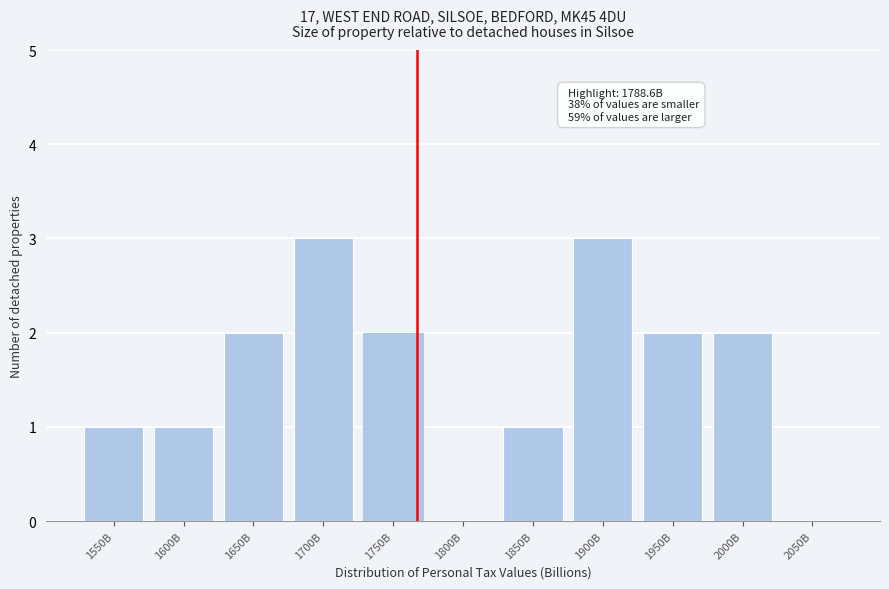

Reading left to right, transcribe all the data shown in this chart.

1550B=1	1600B=1	1650B=2	1700B=3	1750B=2	1800B=0	1850B=1	1900B=3	1950B=2	2000B=2	2050B=0